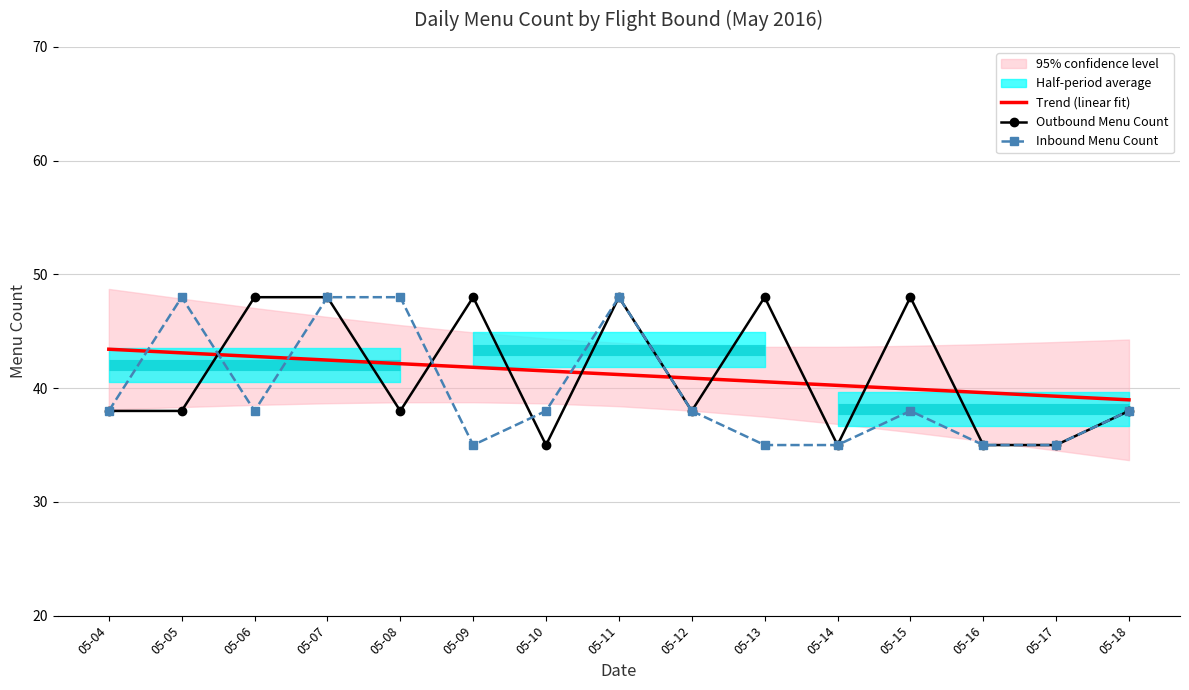

True or false: Outbound Menu Count and Trend (linear fit) cross at least once.

True